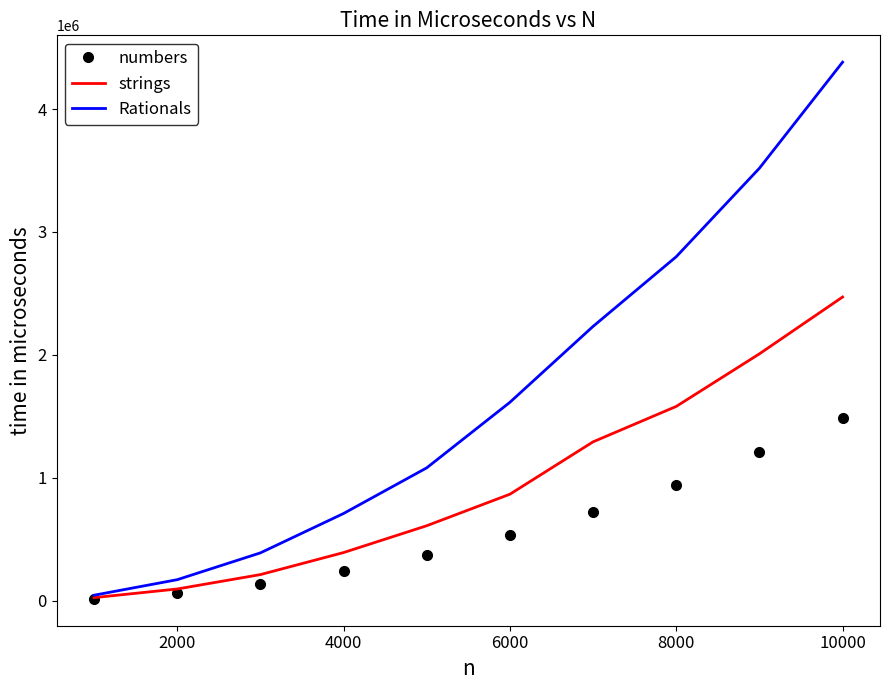

Rank the series by their maximum value, from lowest to highest.

numbers, strings, Rationals